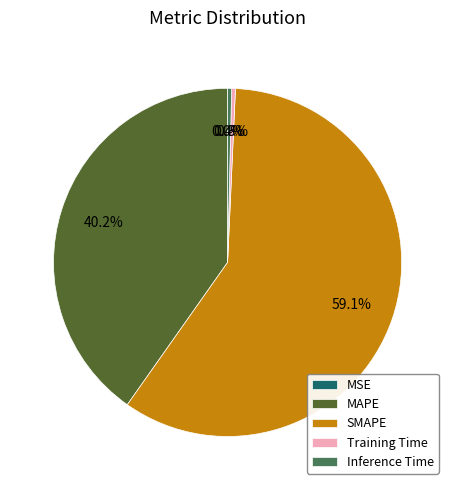

Which has a higher value, SMAPE or MAPE?

SMAPE